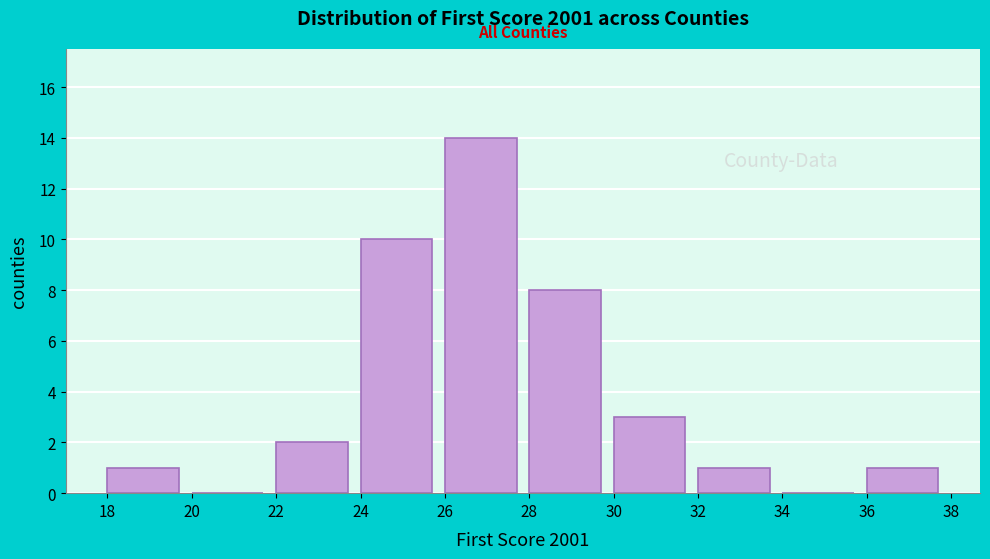

Reading left to right, list every bar in this chart as the range it spans on the x-axis followed by its height. The values are not printed on the chart, so give them approximately, as read against the axis.

18 to 20: 1
20 to 22: 0
22 to 24: 2
24 to 26: 10
26 to 28: 14
28 to 30: 8
30 to 32: 3
32 to 34: 1
34 to 36: 0
36 to 38: 1